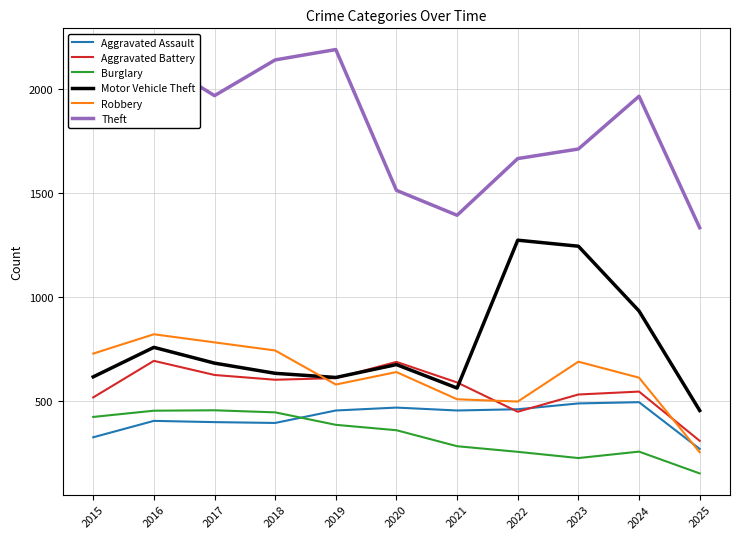

What is the sum of all Motor Vehicle Theft values?

8423